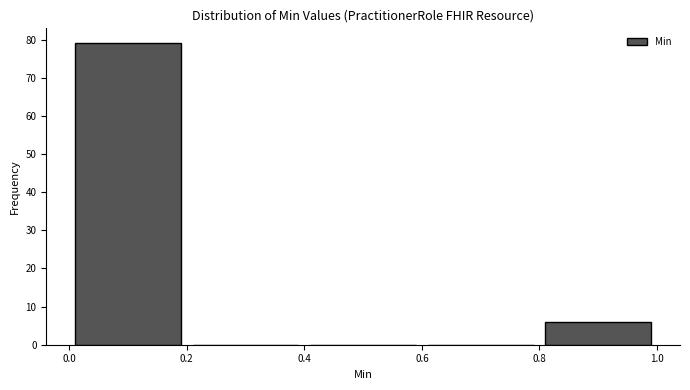

Over which range of the x-axis is the bar tallest?

0.0 to 0.2